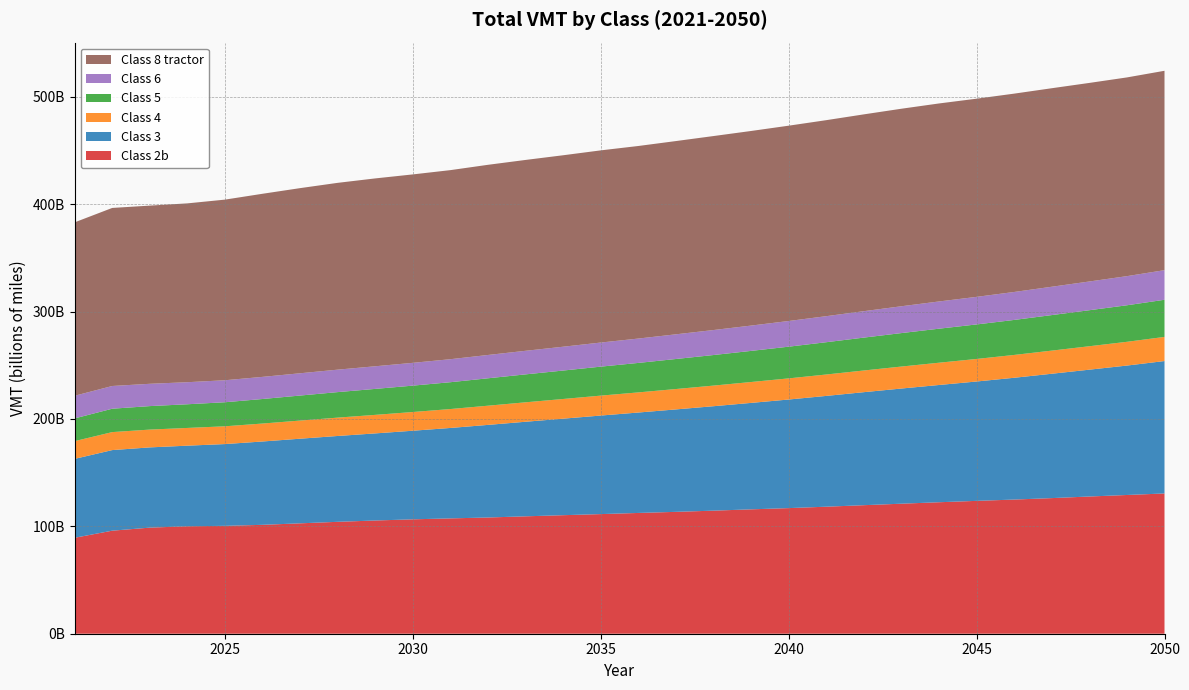

Reading left to right, what are all the values shown in this chart?

Class 2b: 2021=89367047258	2022=95977015103	2023=98812825093	2024=100094998262	2025=100480428369	2026=101424489851	2027=102816579379	2028=104230371474	2029=105455483885	2030=106552688626	2031=107424452369	2032=108253886031	2033=109351818811	2034=110401165432	2035=111417835072	2036=112489457631	2037=113510538094	2038=114627982591	2039=115850123693	2040=116997355307	2041=118310307563	2042=119717735523	2043=121104573397	2044=122464947899	2045=123740973616	2046=124960976971	2047=126310356730	2048=127802964994	2049=129218124555	2050=130641797616
Class 3: 2021=73491209528	2022=75058850216	2023=74732068170	2024=75056362035	2025=76161660589	2026=77621935152	2027=78824143867	2028=79954302377	2029=81126438449	2030=82515567903	2031=84225810466	2032=86247875384	2033=88082187836	2034=89903375495	2035=91787951690	2036=93531581020	2037=95407949582	2038=97274880077	2039=99140713889	2040=101139003489	2041=103182906147	2042=105260424586	2043=107264271525	2044=109199497978	2045=111173512067	2046=113428118479	2047=115822941164	2048=118129175965	2049=120538638987	2050=123324758518
Class 4: 2021=16520378018	2022=16751666086	2023=16583323470	2024=16511942220	2025=16557685158	2026=16722257362	2027=16890767928	2028=17088339593	2029=17262556084	2030=17432091594	2031=17617008402	2032=17882334217	2033=18106774449	2034=18331013863	2035=18560956767	2036=18749578162	2037=18987088573	2038=19201495496	2039=19451992116	2040=19687038560	2041=19940664954	2042=20197916946	2043=20476181735	2044=20750239584	2045=21001444423	2046=21268081895	2047=21550455521	2048=21826740426	2049=22125466912	2050=22481978241
Class 5: 2021=21162307201	2022=21781207474	2023=21876699449	2024=22056979412	2025=22392723421	2026=22851304902	2027=23305101083	2028=23762269052	2029=24185218020	2030=24574021166	2031=24995315890	2032=25529946187	2033=26015867346	2034=26490974044	2035=26992049079	2036=27460097467	2037=27971500229	2038=28471880452	2039=28978023799	2040=29522217276	2041=30073875231	2042=30625810228	2043=31170182519	2044=31688762523	2045=32144738176	2046=32604537868	2047=33083331053	2048=33547439679	2049=34027519884	2050=34590984593
Class 6: 2021=21091781567	2022=21163519149	2023=20772978430	2024=20535995156	2025=20494574836	2026=20605713318	2027=20747433204	2028=20918246976	2029=21075140453	2030=21225094027	2031=21427203499	2032=21712001880	2033=21953688763	2034=22184783429	2035=22444269251	2036=22685029916	2037=22981952520	2038=23270038111	2039=23576479434	2040=23913899486	2041=24248677947	2042=24609875997	2043=24984865263	2044=25353501920	2045=25688496716	2046=26038608940	2047=26399908478	2048=26753625869	2049=27126461958	2050=27570635908
Class 8 tractor: 2021=161513165543	2022=165833835900	2023=165951663770	2024=166563777972	2025=168228600747	2026=170541530605	2027=172436733111	2028=173990397454	2029=174970123218	2030=175504947152	2031=176099617242	2032=177122838114	2033=177771998793	2034=178326561102	2035=178984032831	2036=179352976607	2037=179997996228	2038=180679173597	2039=181251099851	2040=181920428178	2041=182564055297	2042=183310418623	2043=183965134659	2044=184426295534	2045=184571475281	2046=184729680953	2047=184895589065	2048=184945638188	2049=185089970625	2050=185700776885